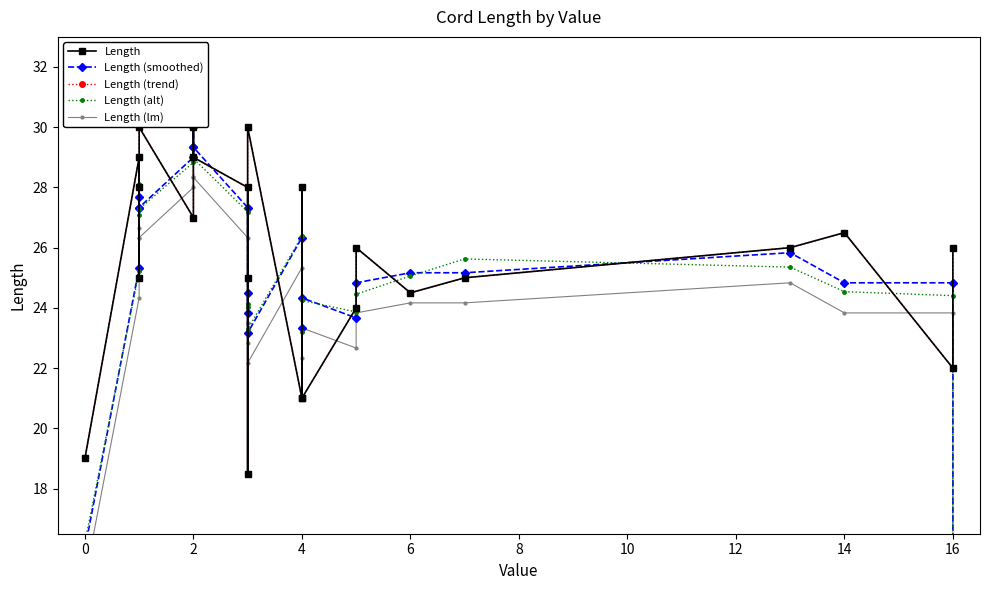

What is the highest value of the Length series?

31.0